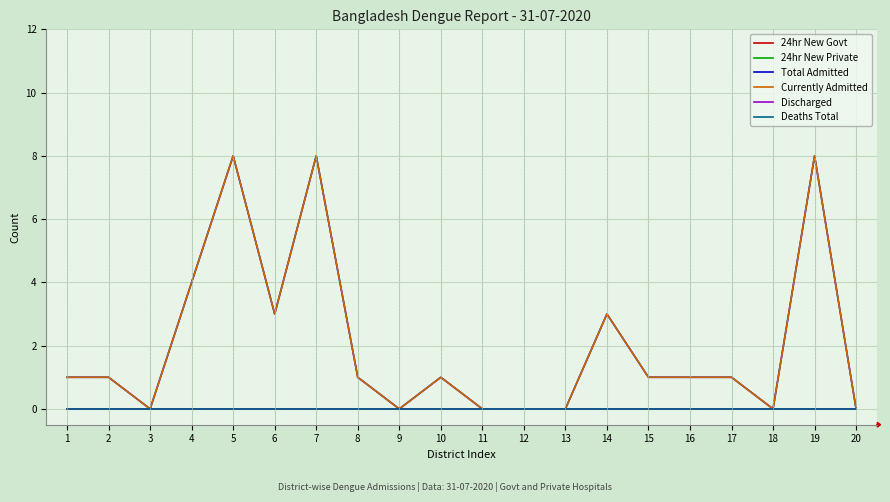

Rank the series by their maximum value, from highest to lowest.

Total Admitted, Currently Admitted, 24hr New Govt, 24hr New Private, Discharged, Deaths Total